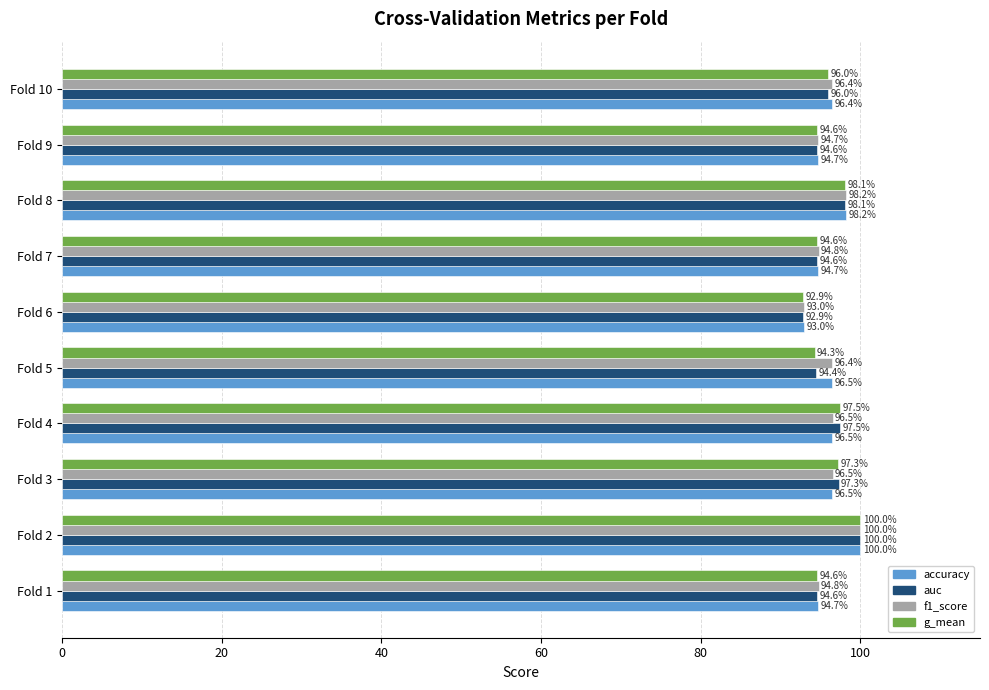

True or false: accuracy has a value of 27.8 at Fold 7.

False